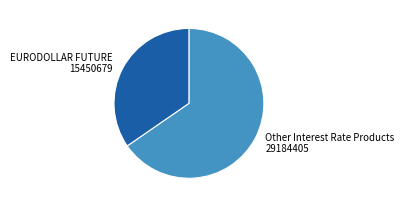

How many slices are in this pie chart?

2